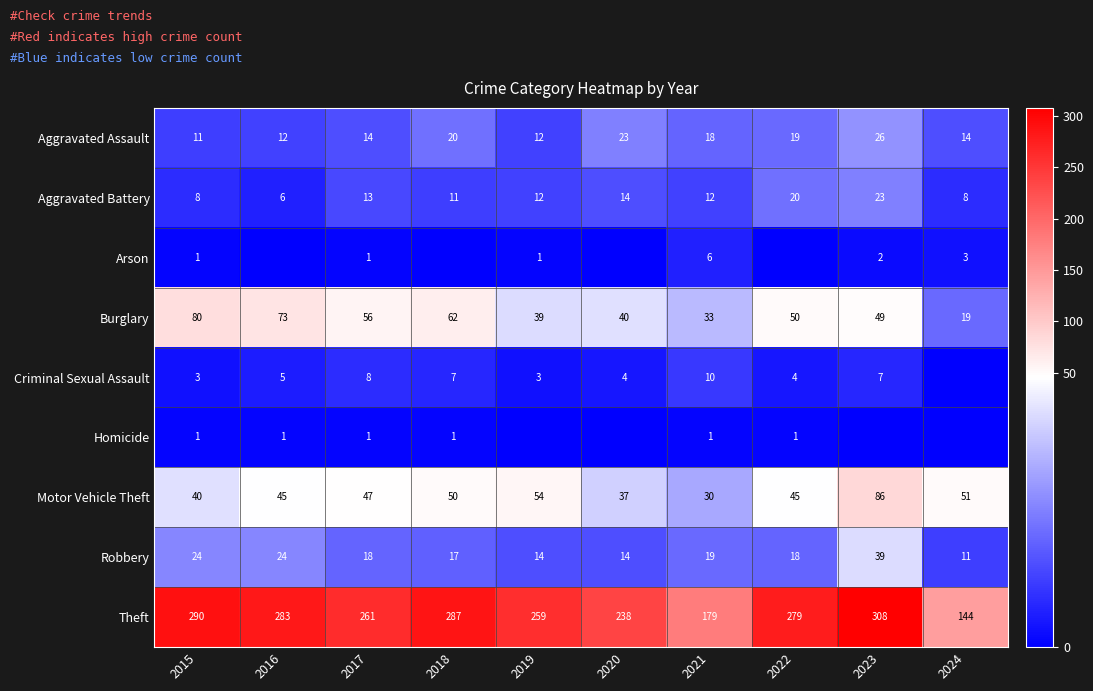

What is the sum of all Motor Vehicle Theft values?

485